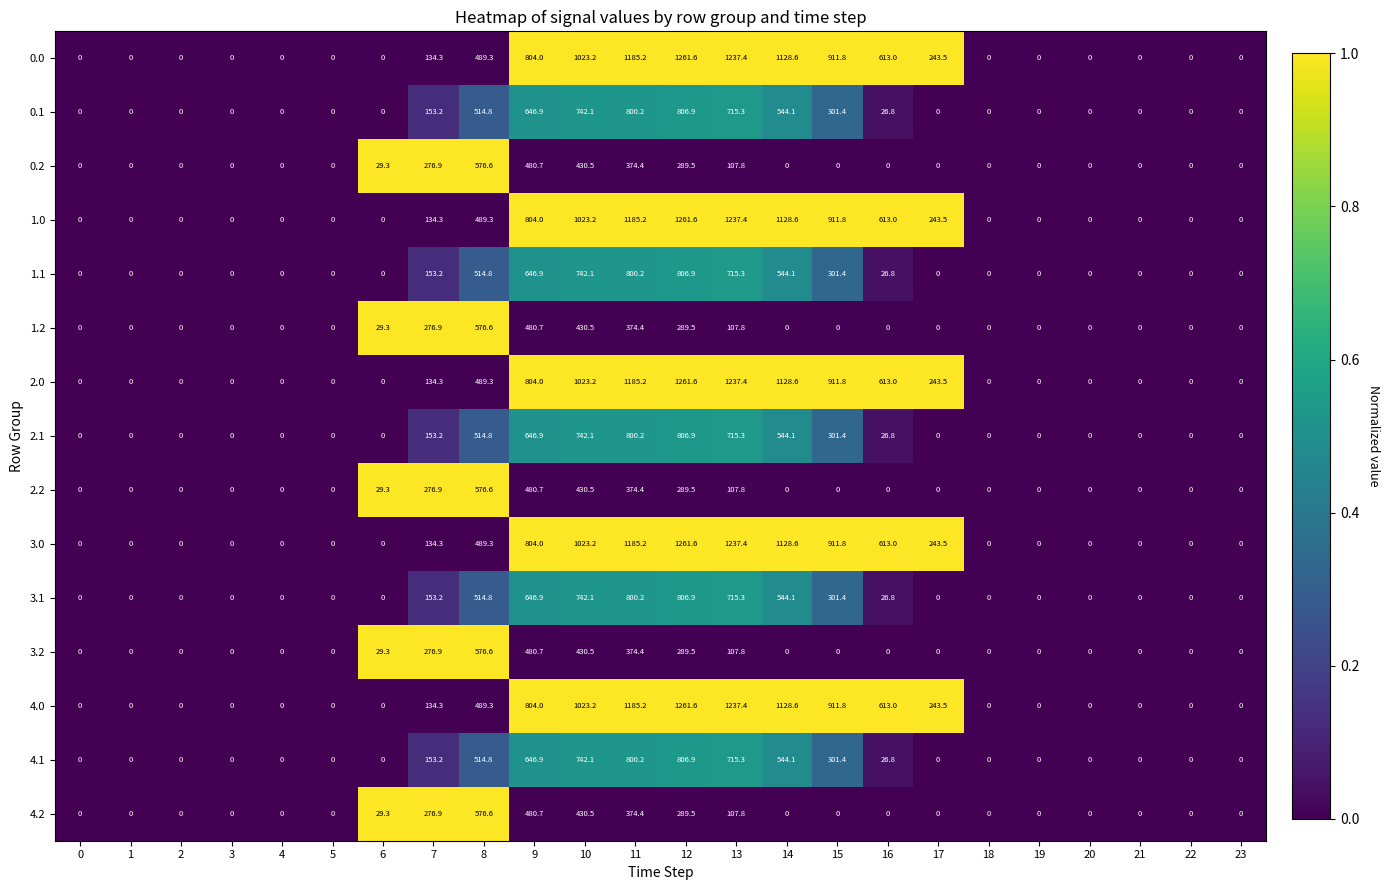

Is it true that 1.0 equals 613.0 at 16?

True